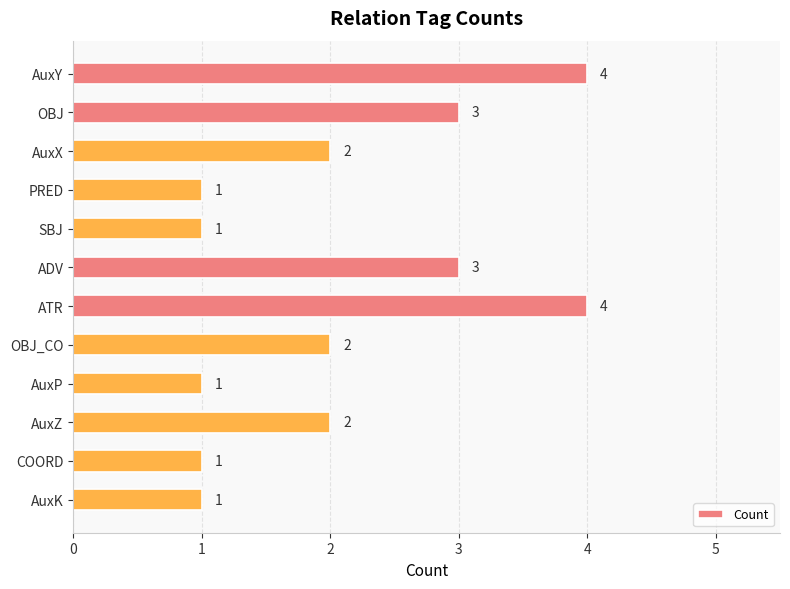

What is the change in value from PRED to OBJ_CO?

+1